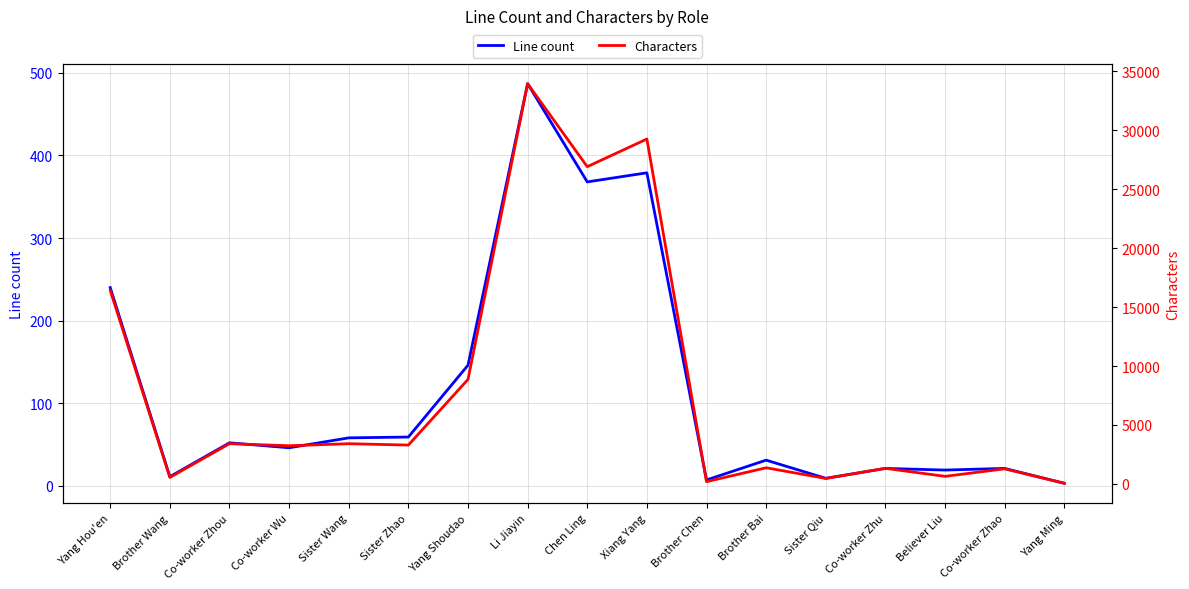

What is the difference between the maximum and second lowest values in the Line count series?

480